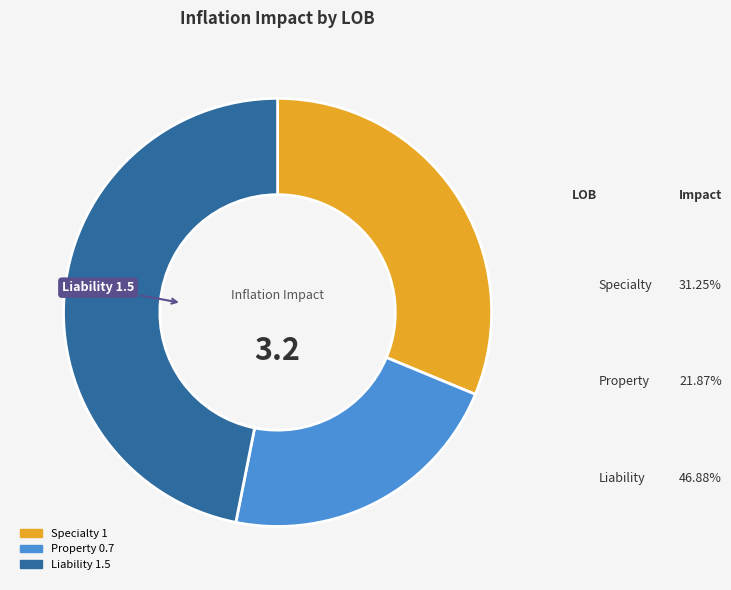

Does Property represent more than half of the total?

No